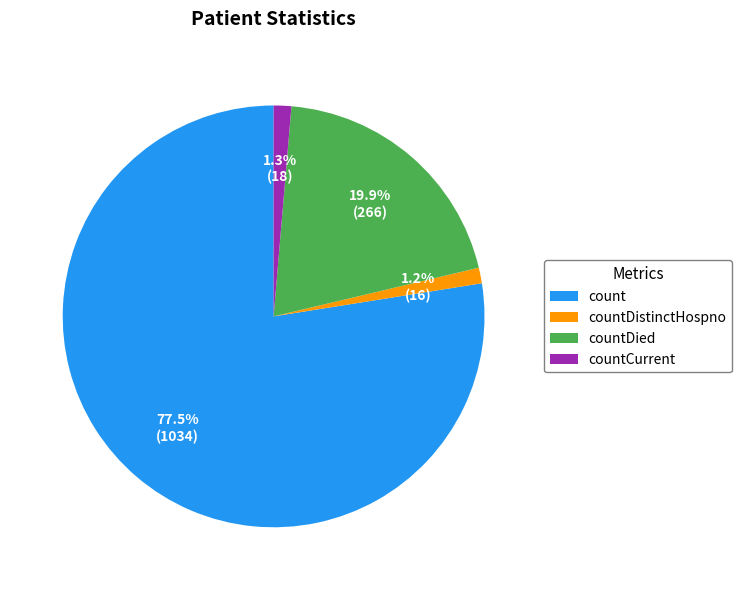

Is there any slice that represents more than half of the pie?

Yes